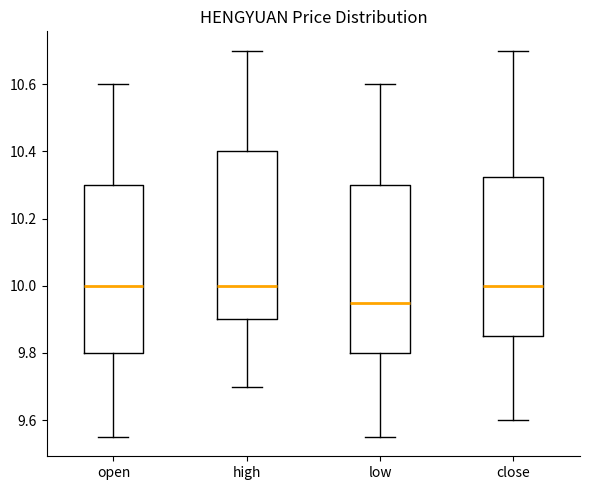

Reading left to right, read every box against the y-axis: the position of its median line, the range the box covers, and the ends of its whiskers. The values are not printed on the chart, so give them approximately, as read against the axis.

open: median 10.00, box 9.80 to 10.30, whiskers 9.56 to 10.60
high: median 10.00, box 9.90 to 10.40, whiskers 9.70 to 10.70
low: median 9.96, box 9.80 to 10.30, whiskers 9.56 to 10.60
close: median 10.00, box 9.86 to 10.32, whiskers 9.60 to 10.70